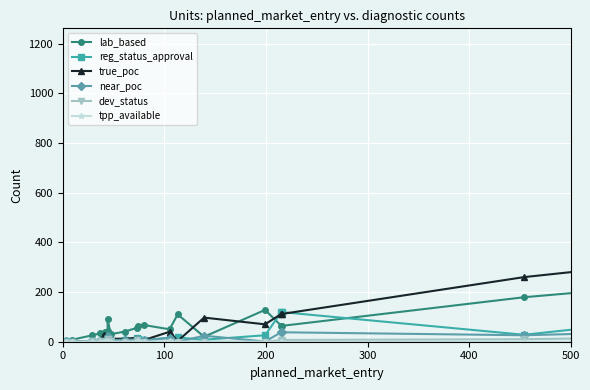

What position from the right is 0?

21